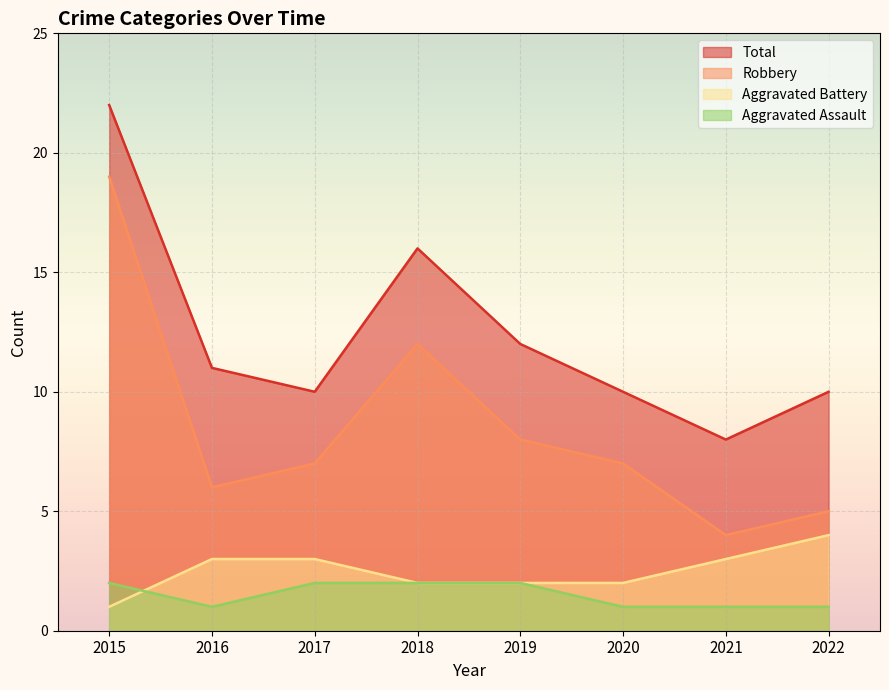

Reading left to right, extract all data points from this chart.

Aggravated Assault: 2	1	2	2	2	1	1	1
Aggravated Battery: 1	3	3	2	2	2	3	4
Robbery: 19	6	7	12	8	7	4	5
Total: 22	11	10	16	12	10	8	10